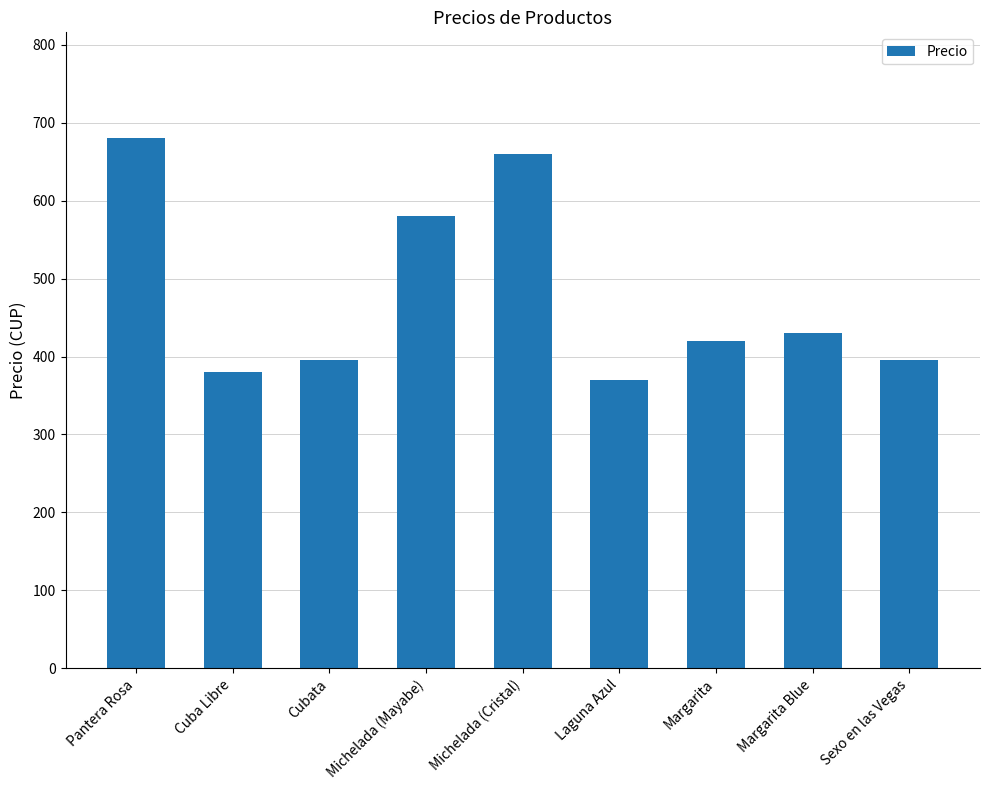

What is the ratio of the value at Cuba Libre to the value at Pantera Rosa?

0.6